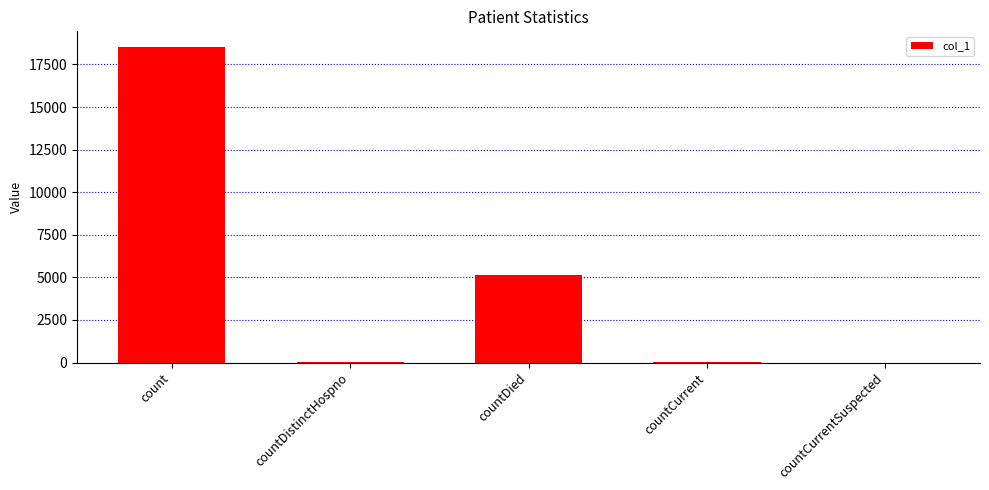

Count the number of categories in the chart.

5